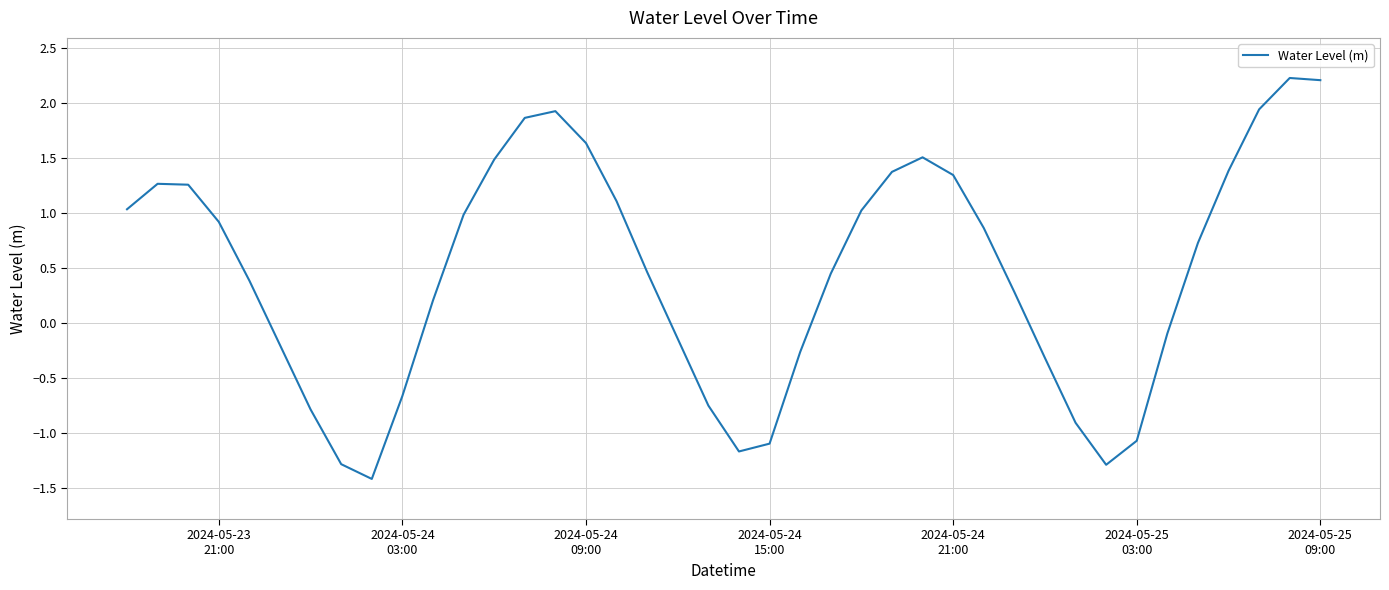

What is the minimum value shown in the chart?

-1.4